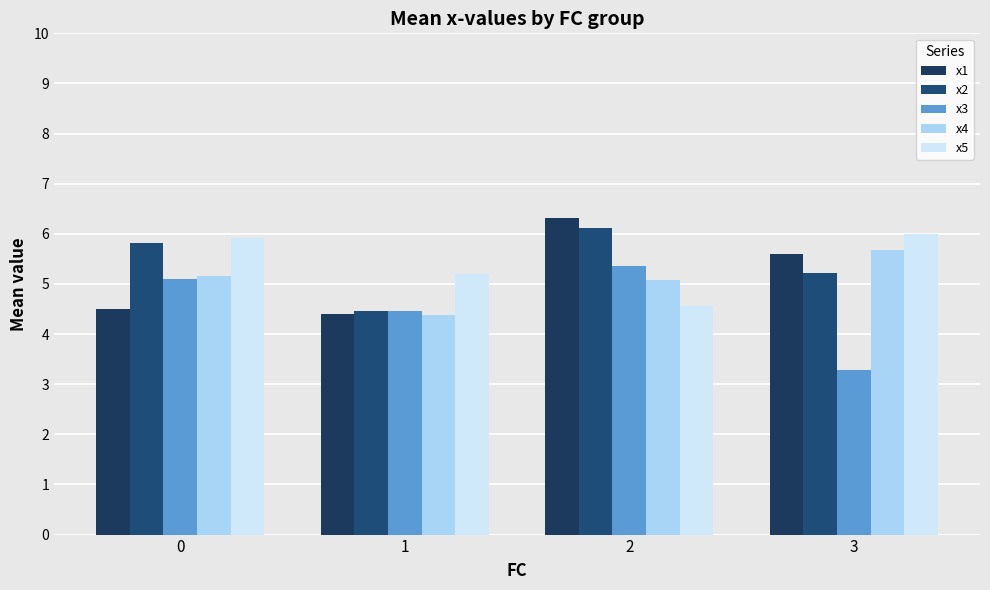

What is the value of the x3 bar at the 4th from the left?

3.3